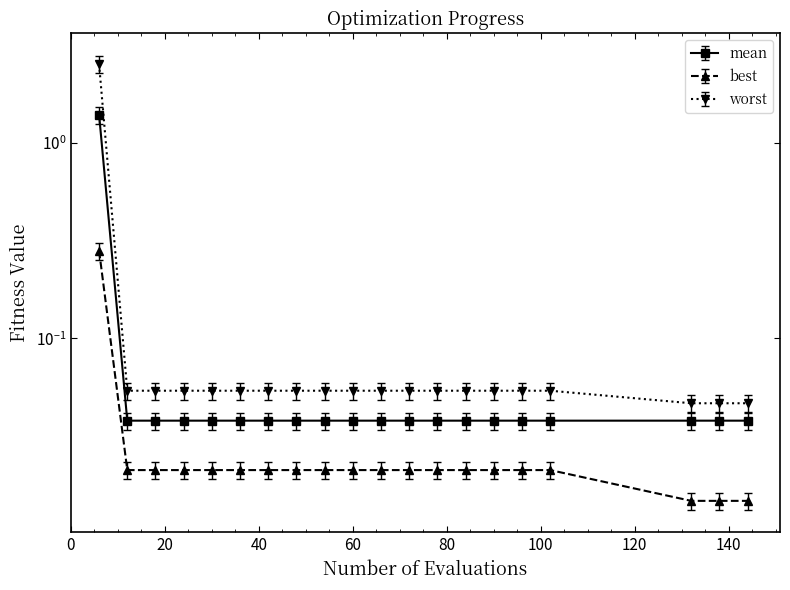

Reading left to right, what are all the values shown in this chart?

mean: 1.4	0.0	0.0	0.0	0.0	0.0	0.0	0.0	0.0	0.0	0.0	0.0	0.0	0.0	0.0	0.0	0.0	0.0	0.0	0.0
best: 0.3	0.0	0.0	0.0	0.0	0.0	0.0	0.0	0.0	0.0	0.0	0.0	0.0	0.0	0.0	0.0	0.0	0.0	0.0	0.0
worst: 2.5	0.1	0.1	0.1	0.1	0.1	0.1	0.1	0.1	0.1	0.1	0.1	0.1	0.1	0.1	0.1	0.1	0.0	0.0	0.0